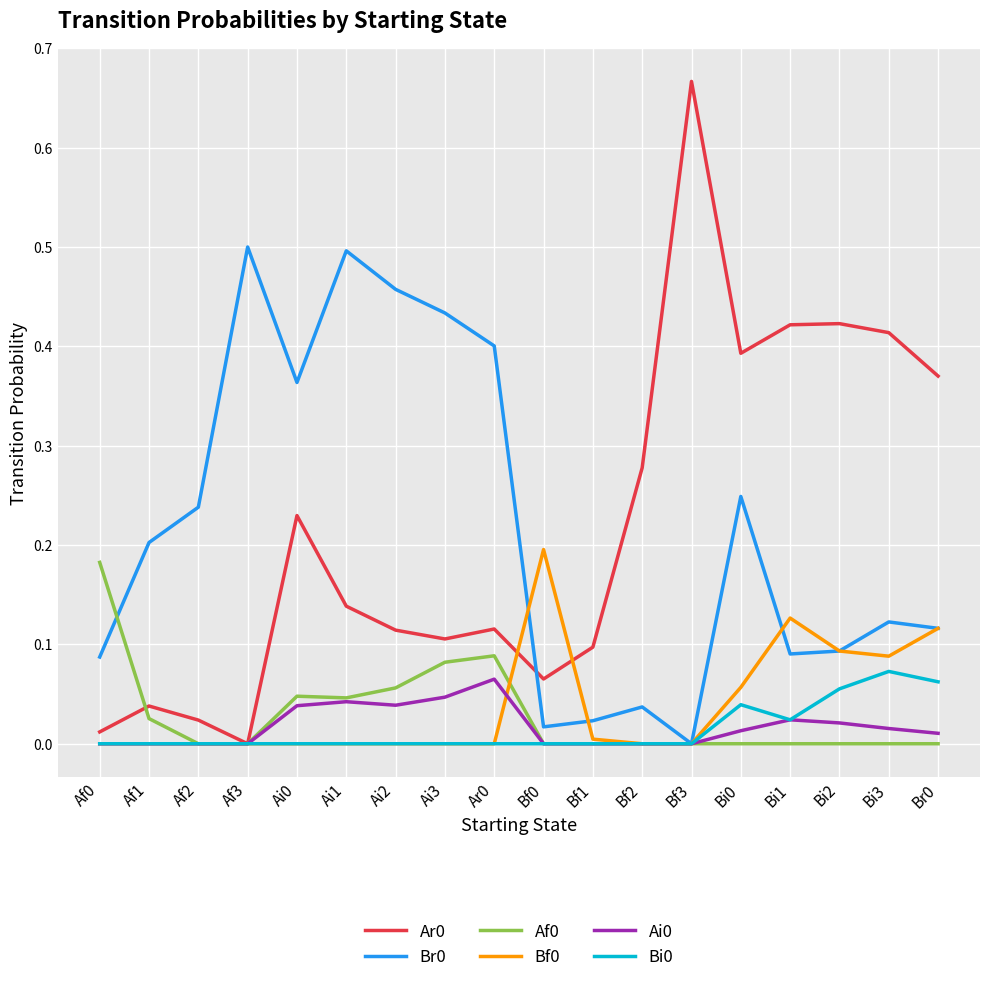

At which category does the chart reach its peak across all series?

Bf3